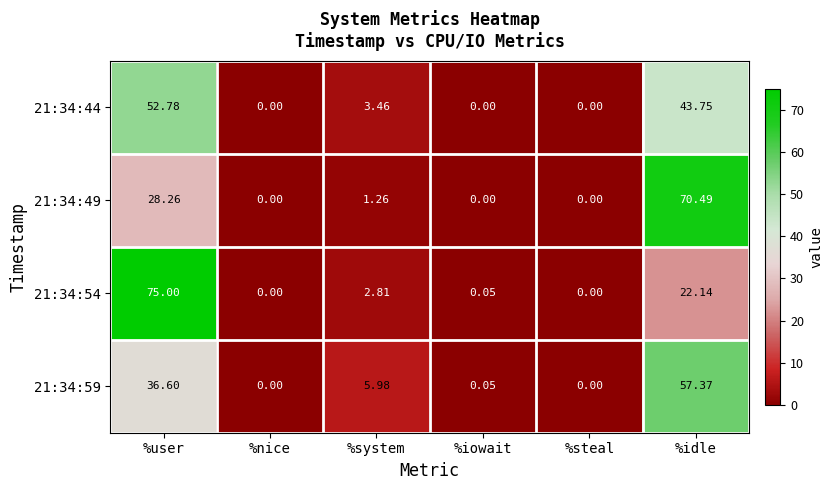

Which label corresponds to the largest value in the chart?

%user